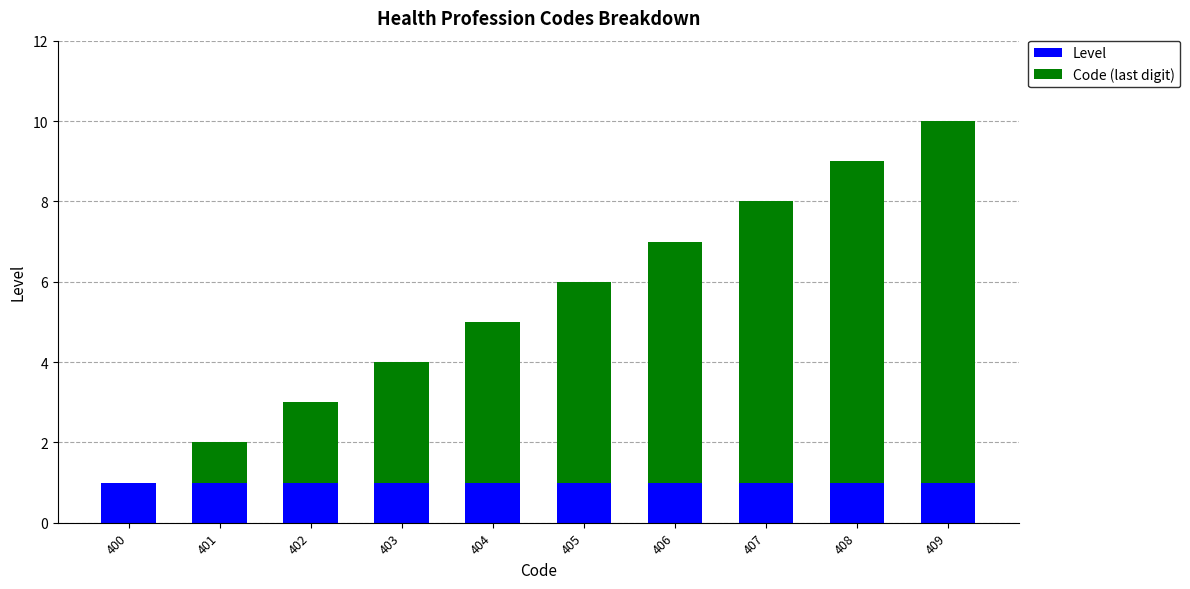

At which category is the sum across all series the highest?

409